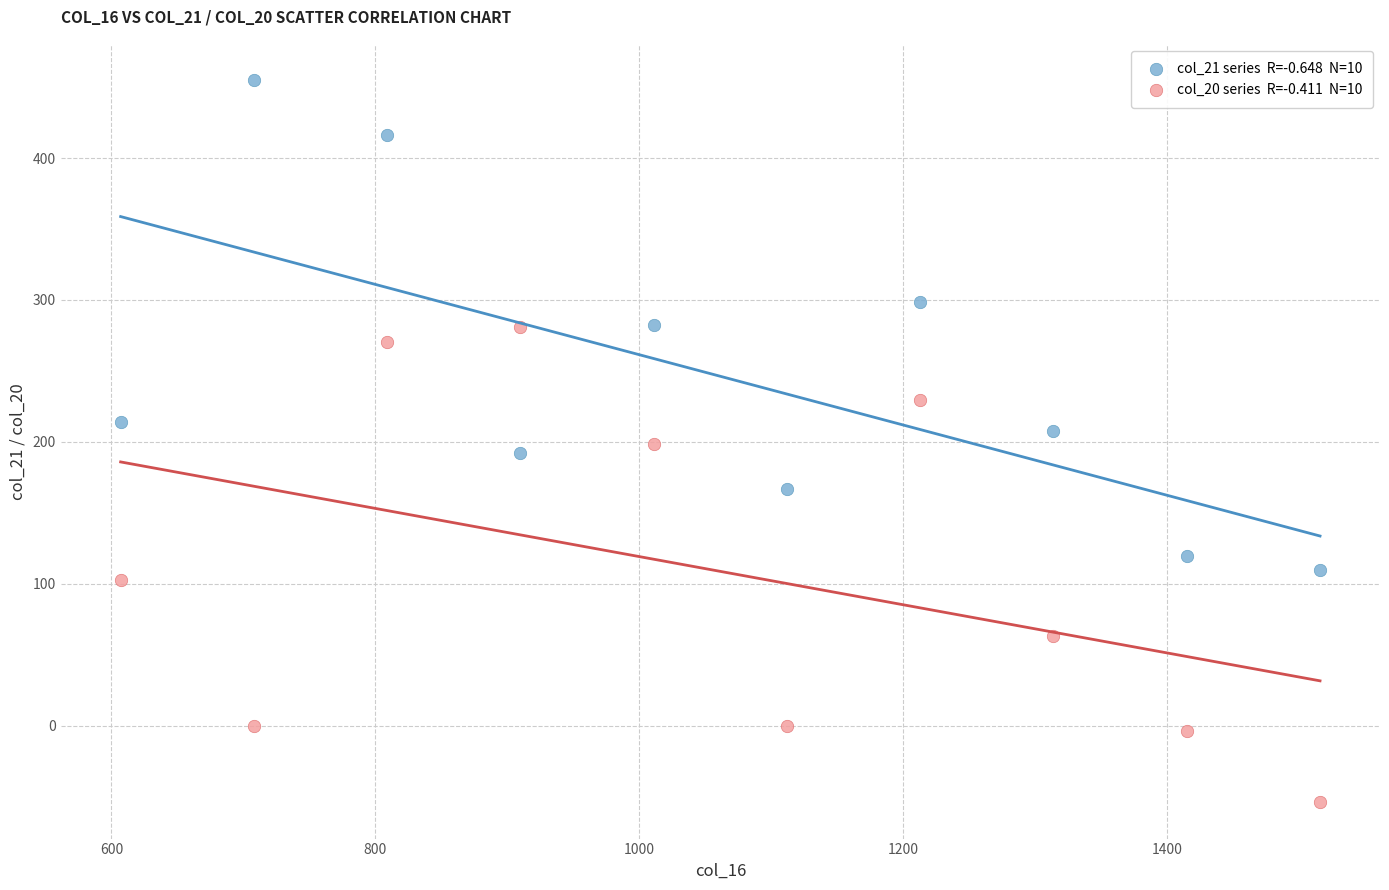

Across all data points, what is the range of Y values (max minus min)?

508.9